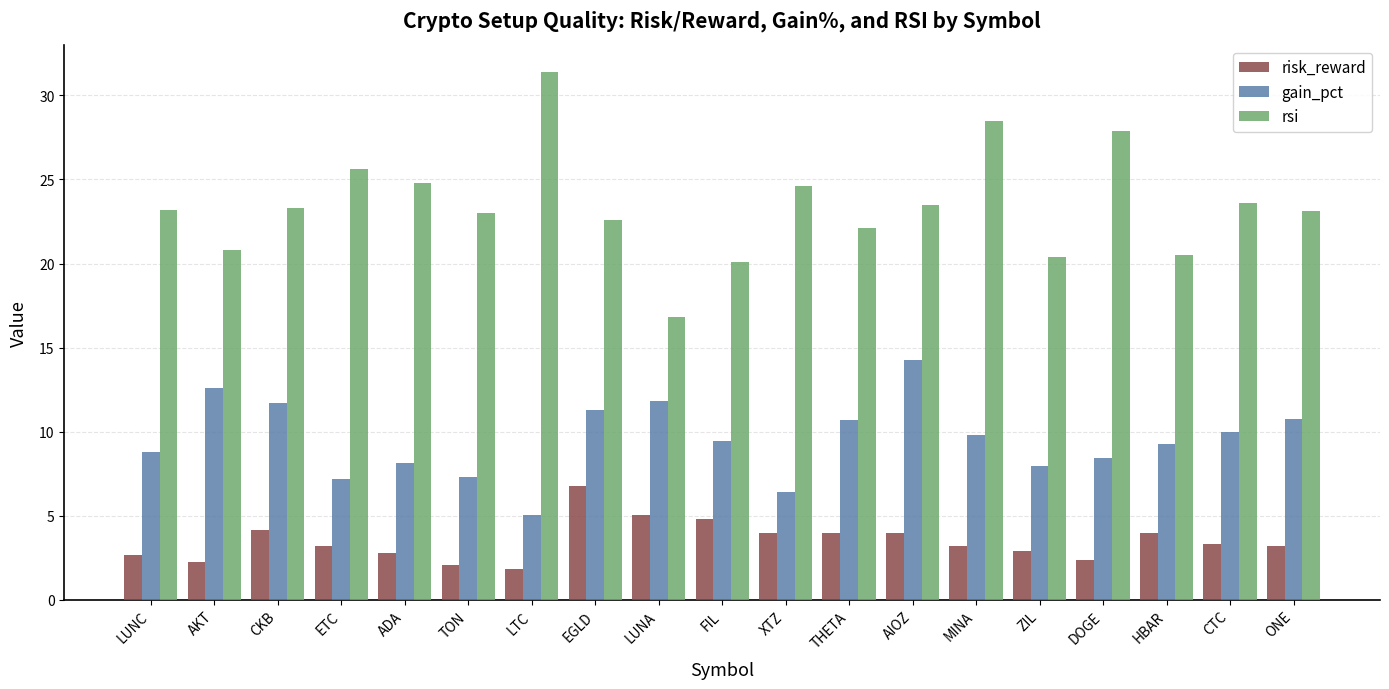

Where does the gain_pct series first go above 9?

AKT